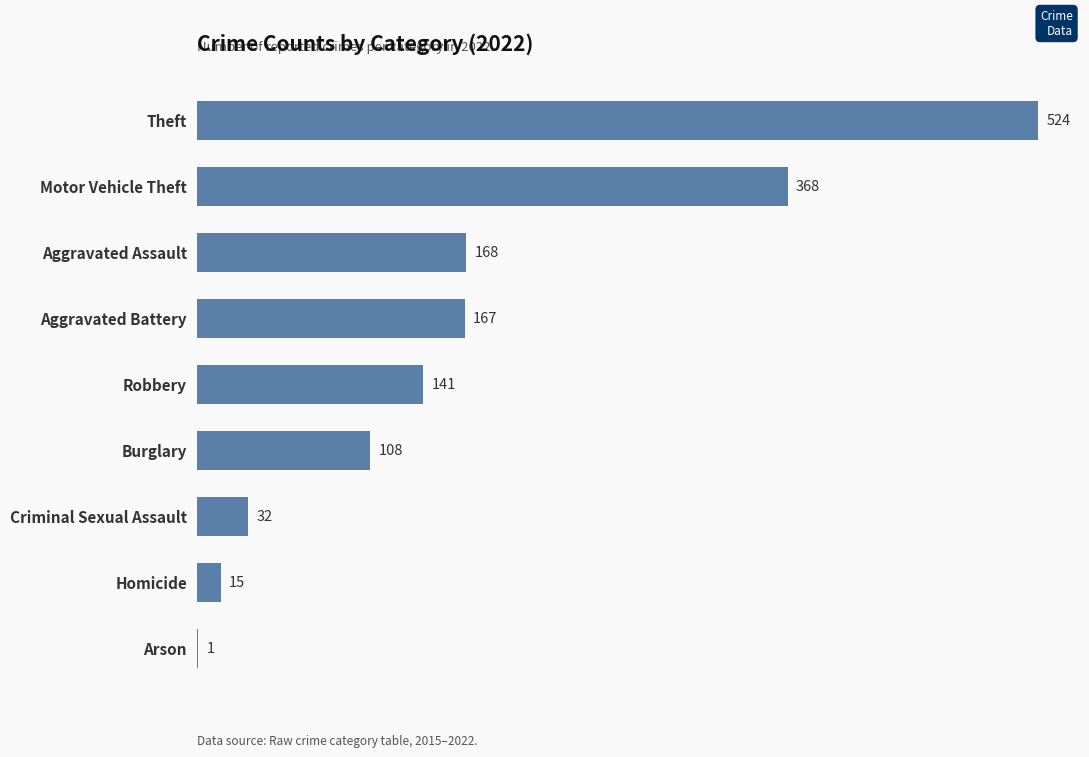

Reading bottom to top, transcribe all the data shown in this chart.

Arson=1	Homicide=15	Criminal Sexual Assault=32	Burglary=108	Robbery=141	Aggravated Battery=167	Aggravated Assault=168	Motor Vehicle Theft=368	Theft=524